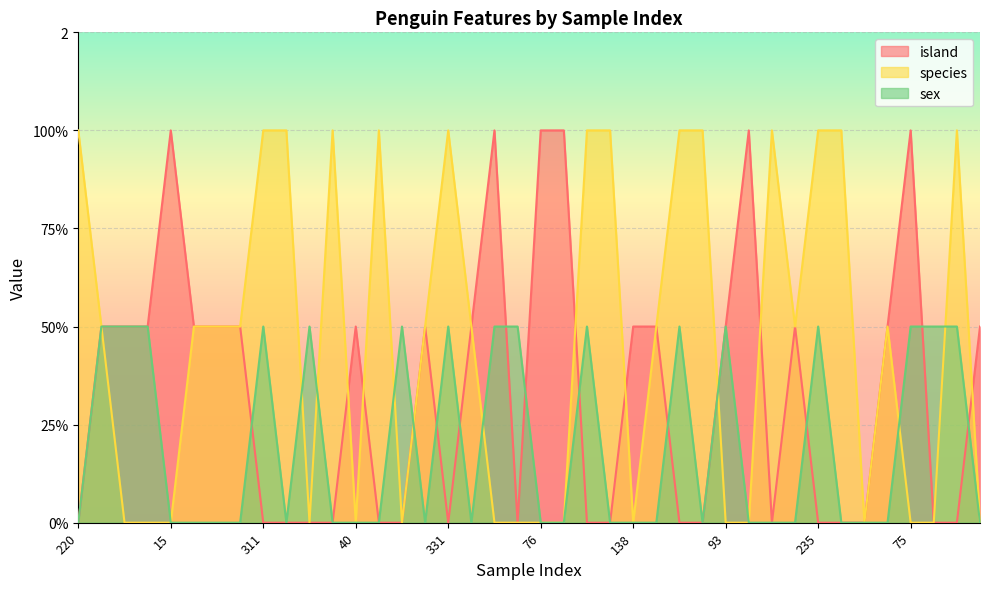

Read the species value at 230.

2